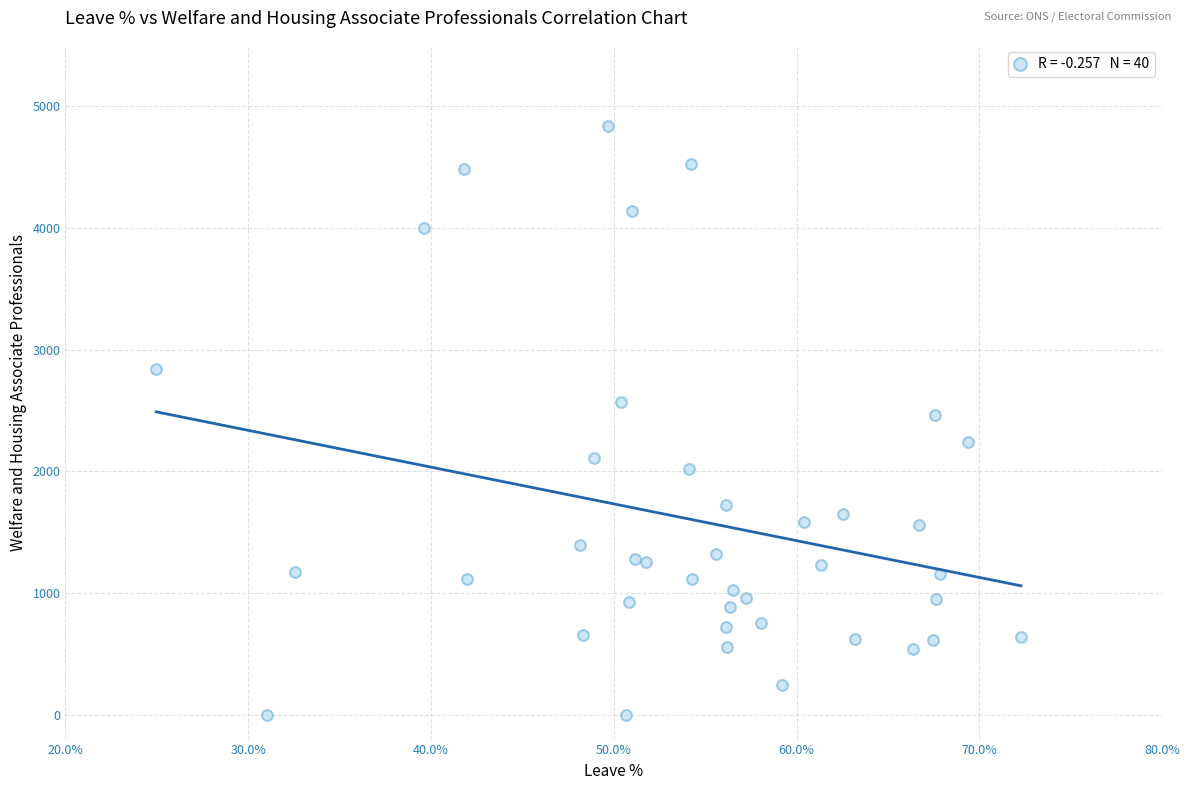

What is the range of Y values (max minus min)?

4838